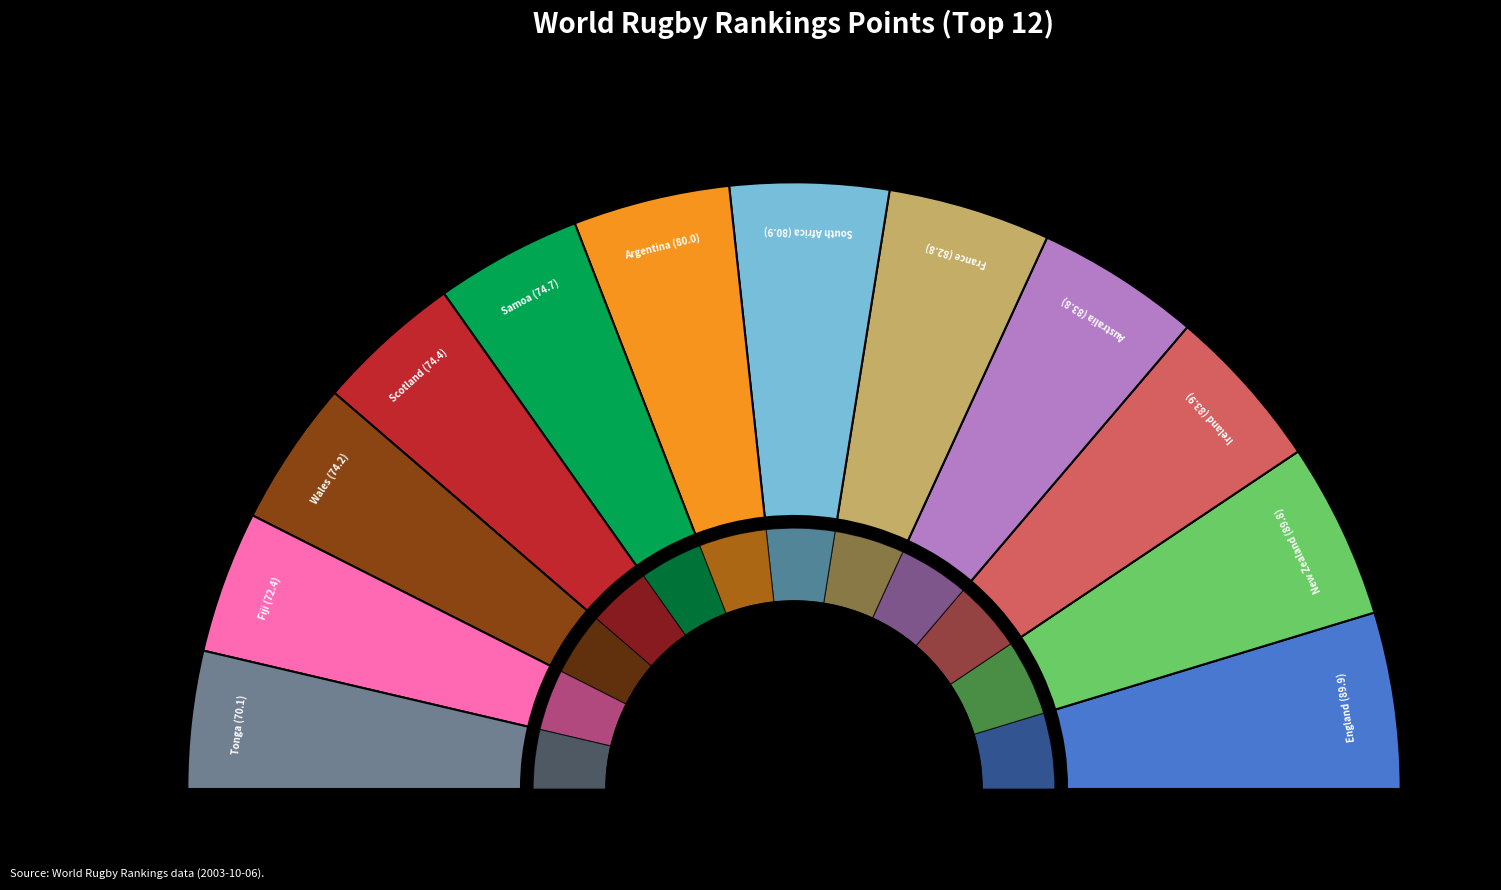

To the nearest percent, what is the difference between the largest and smallest slice percentages?

2%